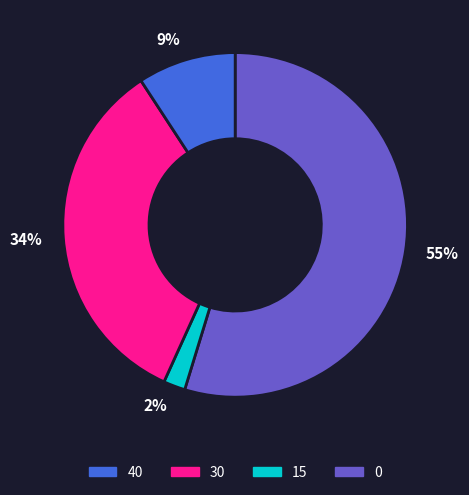

Does any single category account for the majority?

Yes